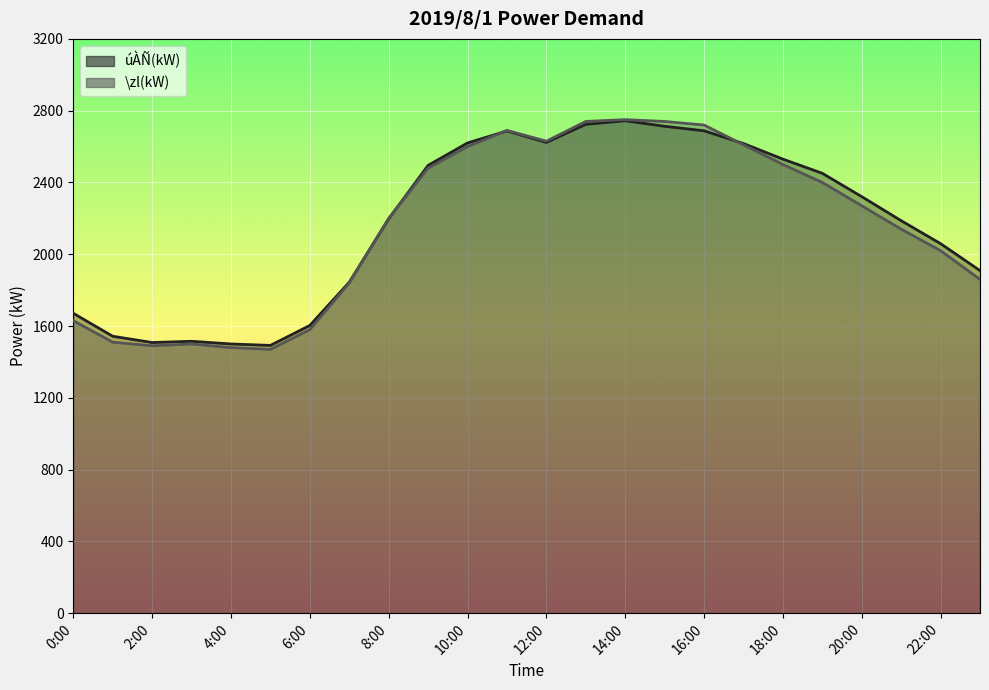

How many series are shown in this chart?

2